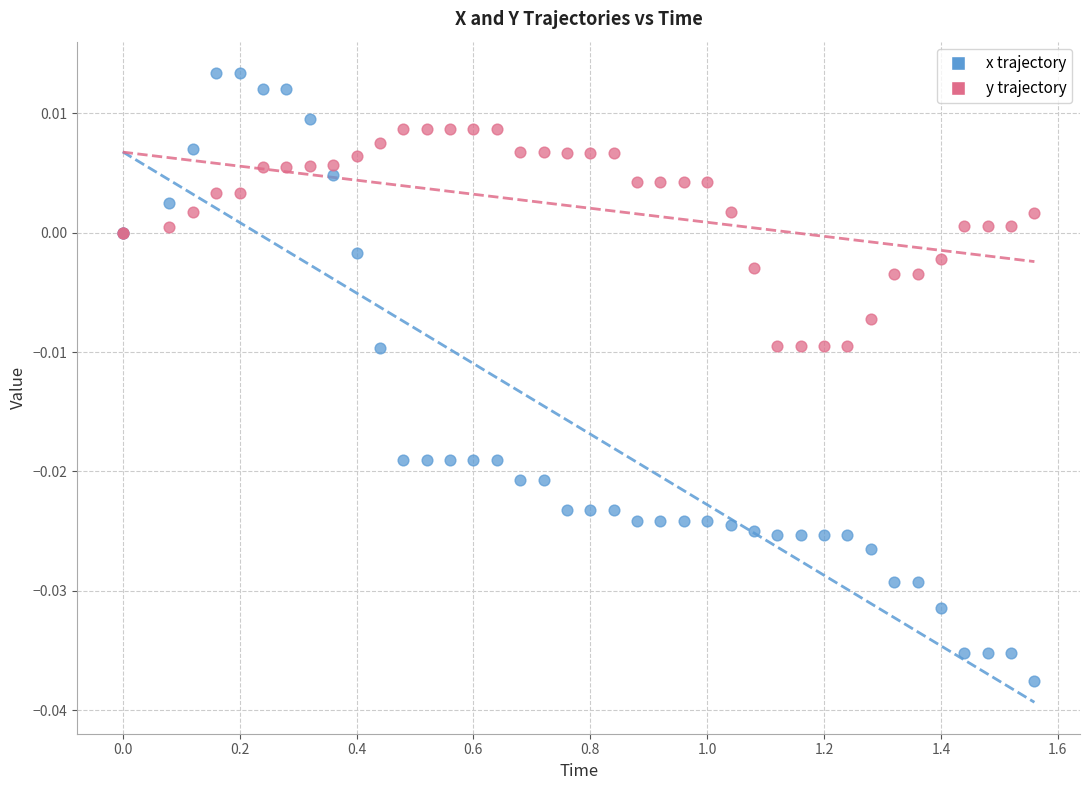

What are all the series names shown in the legend?

x trajectory, y trajectory